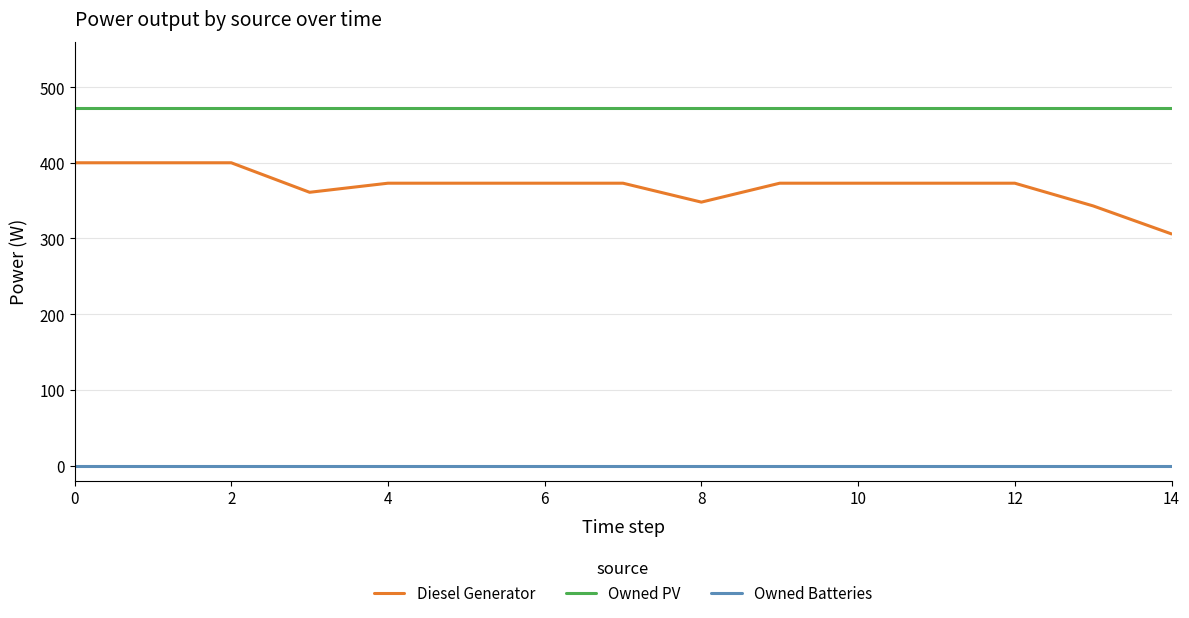

Which series has the widest spread of values?

Diesel Generator